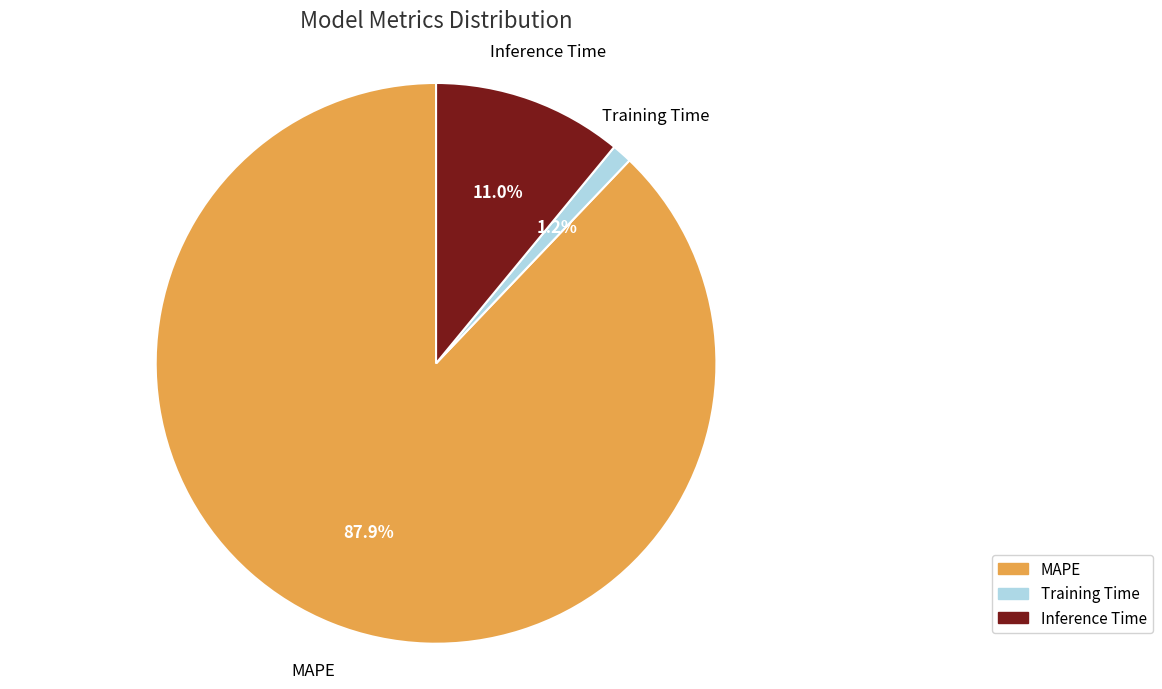

What percentage is the Training Time slice, to the nearest percent?

1%